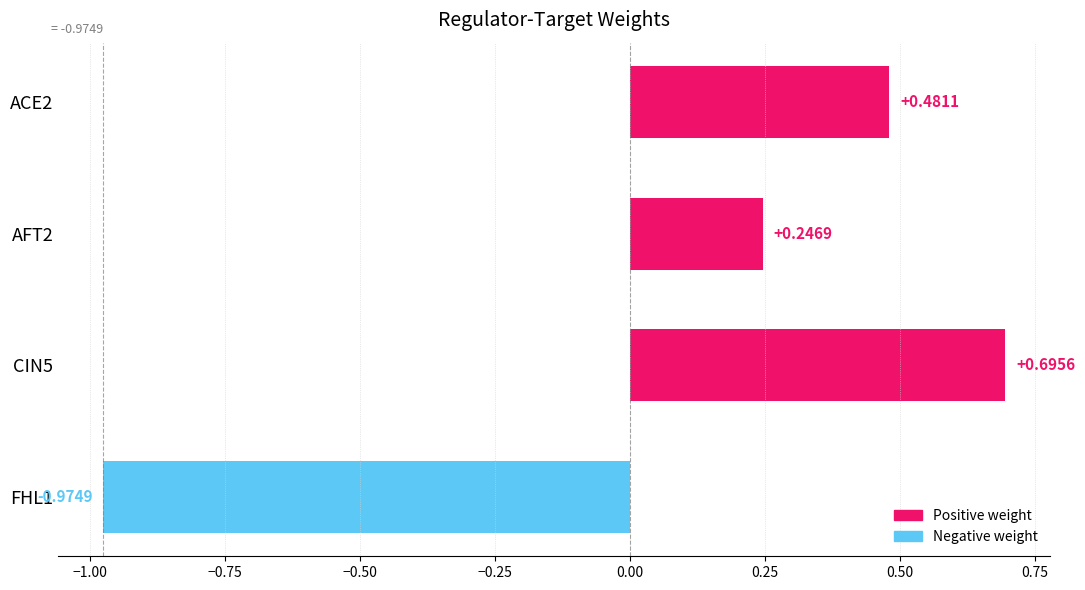

What is the difference between the values at AFT2 and CIN5?

0.4